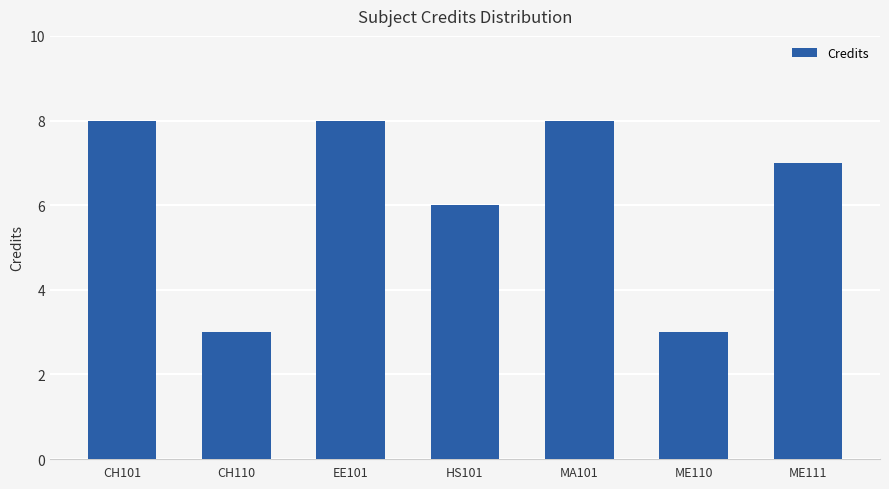

What is the ratio of the value at EE101 to the value at ME111?

1.1